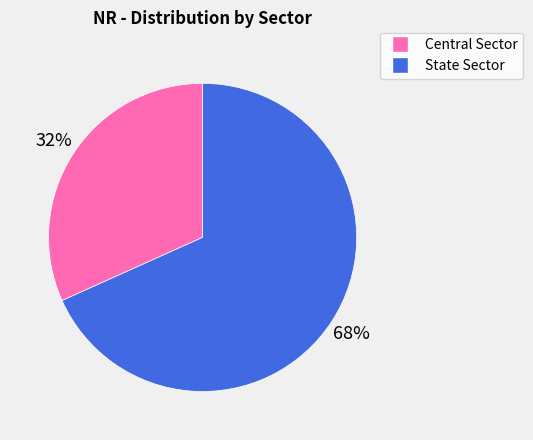

Rank the categories by value from lowest to highest.

Central Sector, State Sector